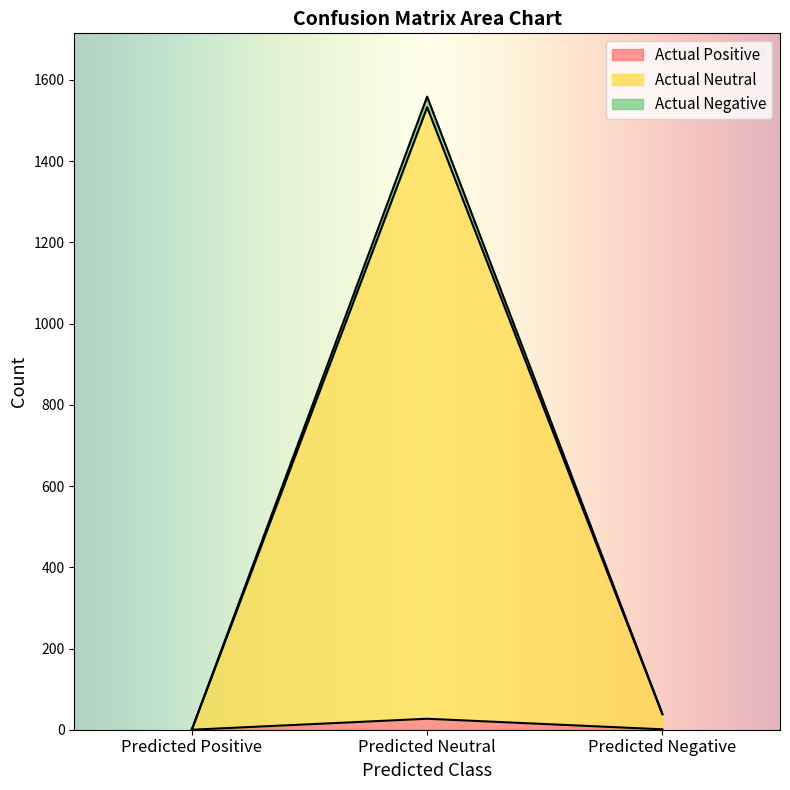

What is the minimum value for Actual Neutral?

1